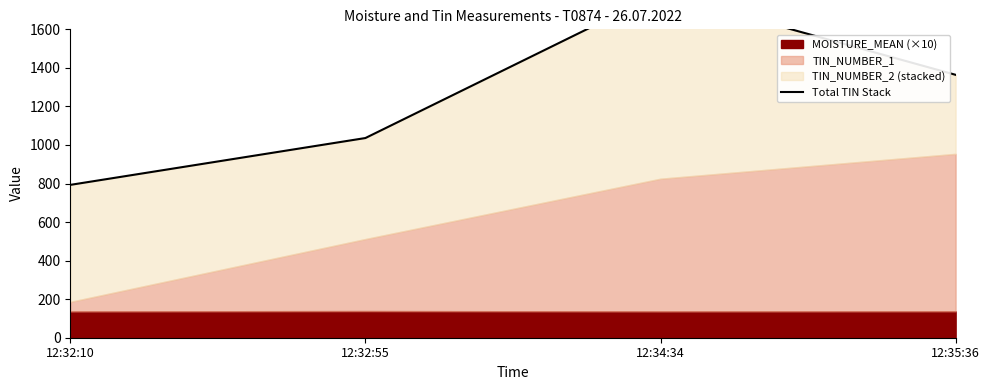

What is the greatest value displayed?

1788